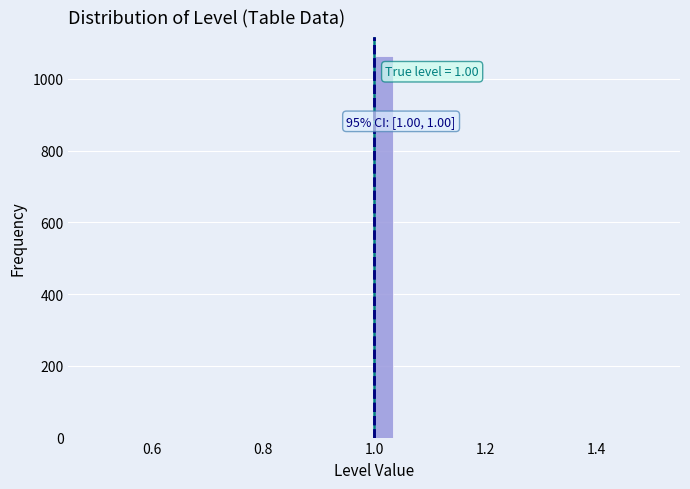

Read against the x-axis, roughly where is the centre of the tallest bar?

1.02